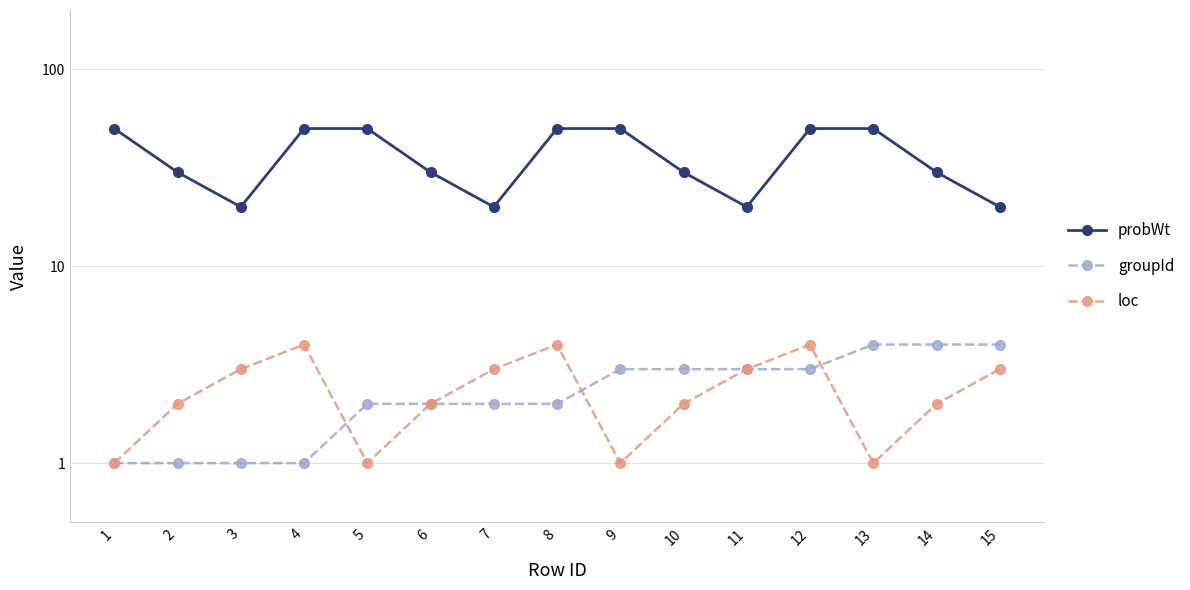

Where does the probWt series first go above 30?

1